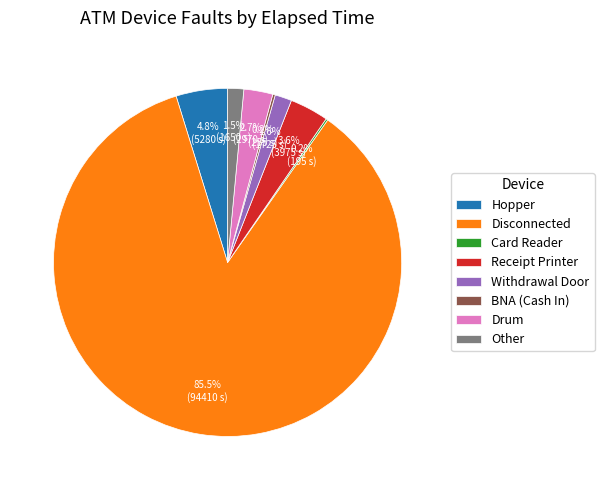

Combined, do Hopper and Disconnected account for over 50%?

Yes